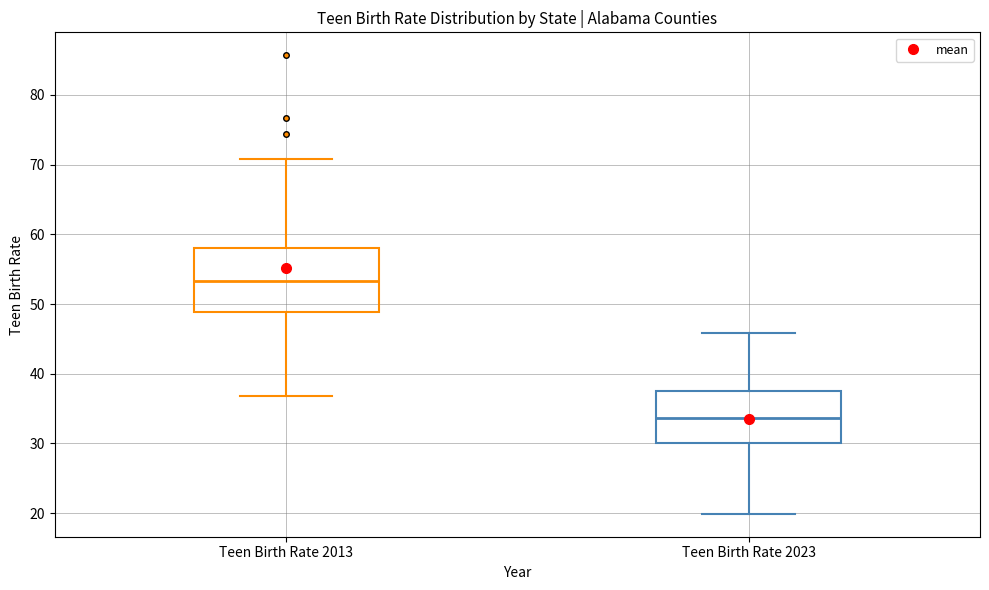

Where does the upper whisker of the box for Teen Birth Rate 2023 end on the y-axis? The values are not printed on the chart, so give them approximately, as read against the axis.

46